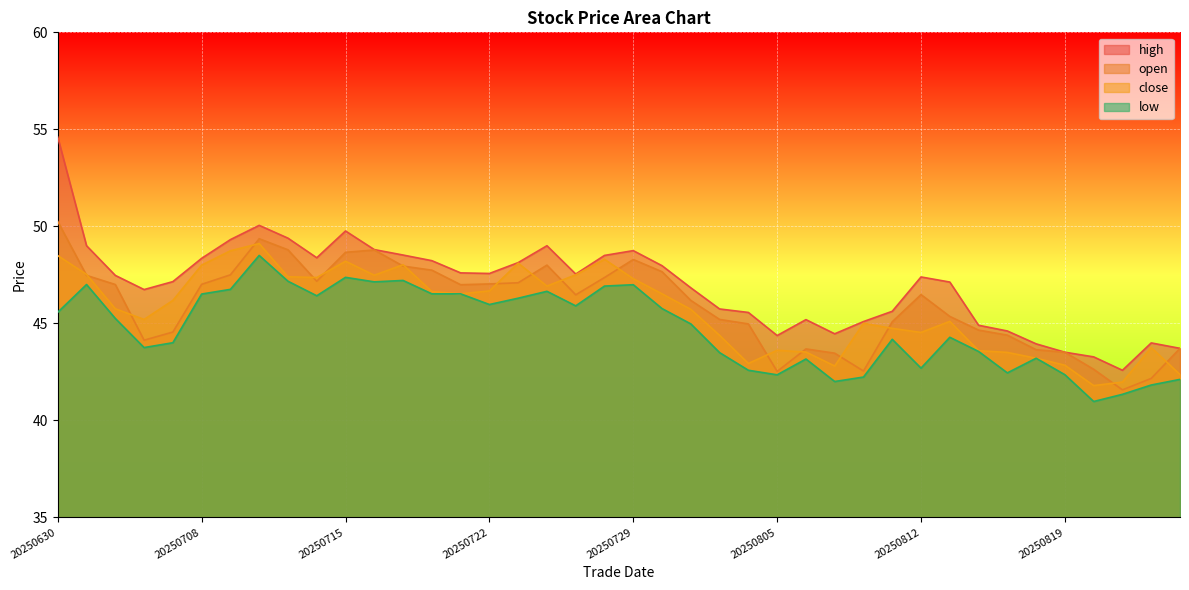

True or false: low and high intersect in this chart.

False